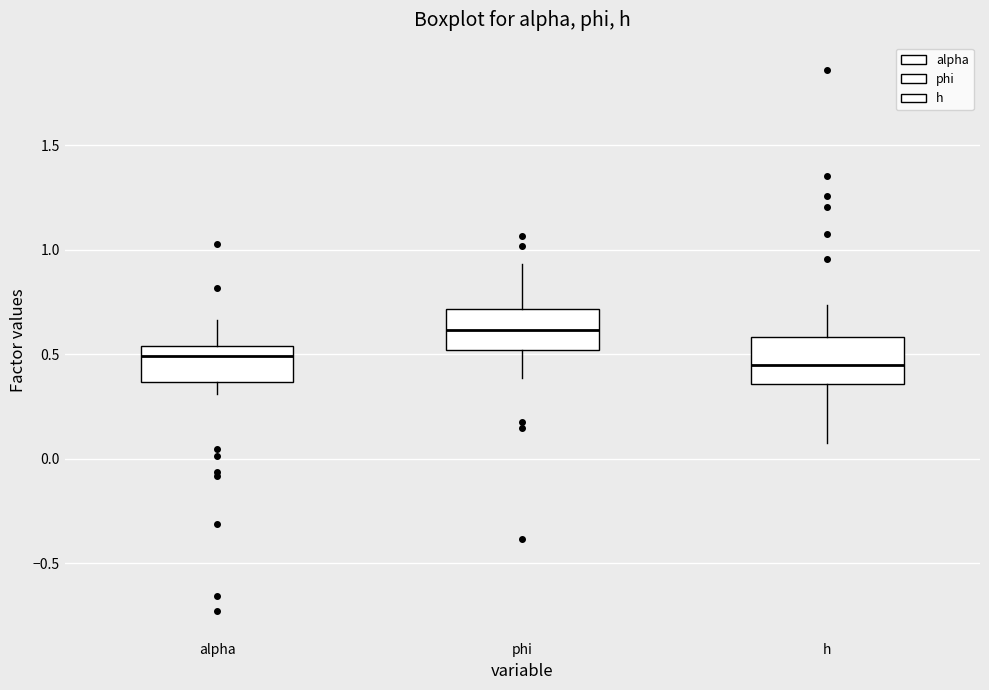

Where is the upper edge of the box for alpha on the y-axis? The values are not printed on the chart, so give them approximately, as read against the axis.

0.55